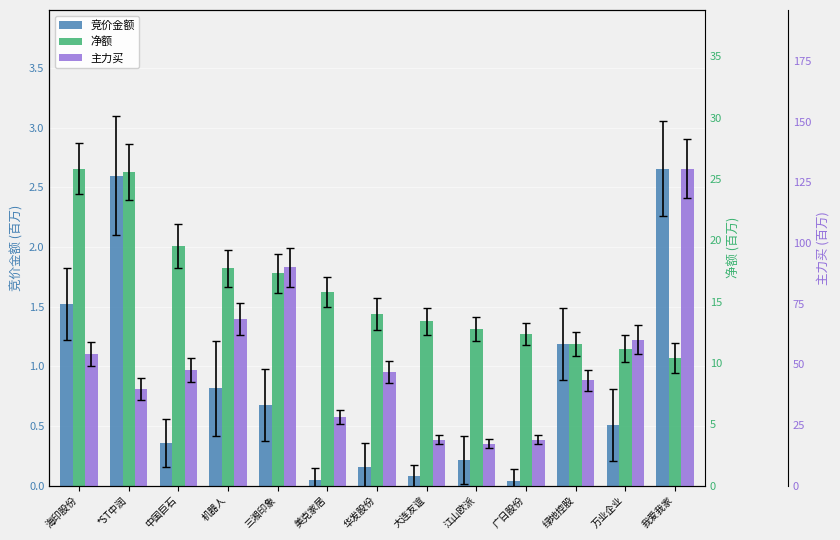

What is the value of the 竞价金额 bar at the 13th from the left?

2.7